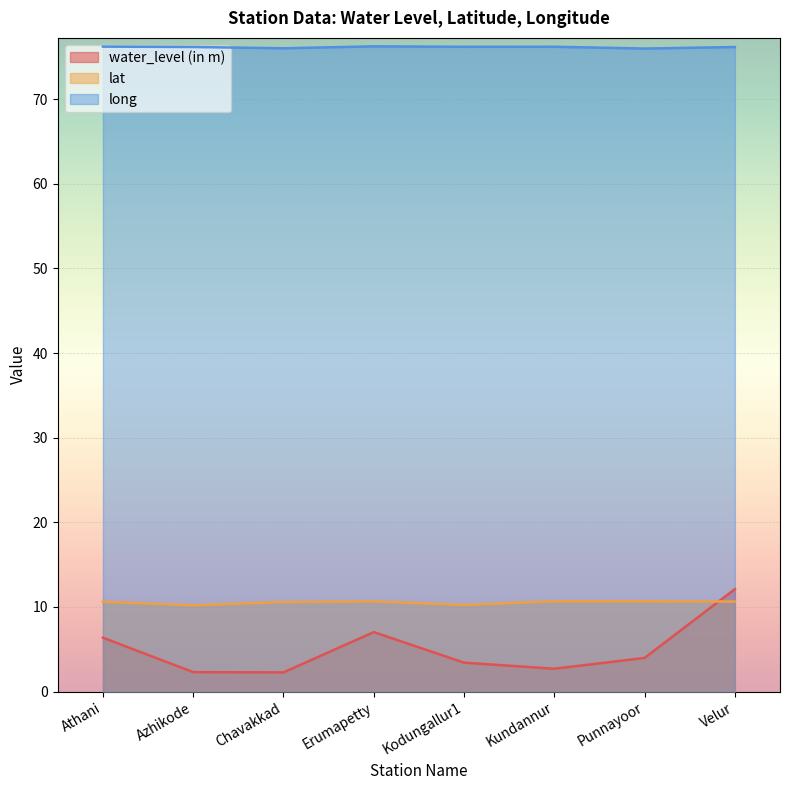

At which label does water_level (in m) reach its peak?

Velur